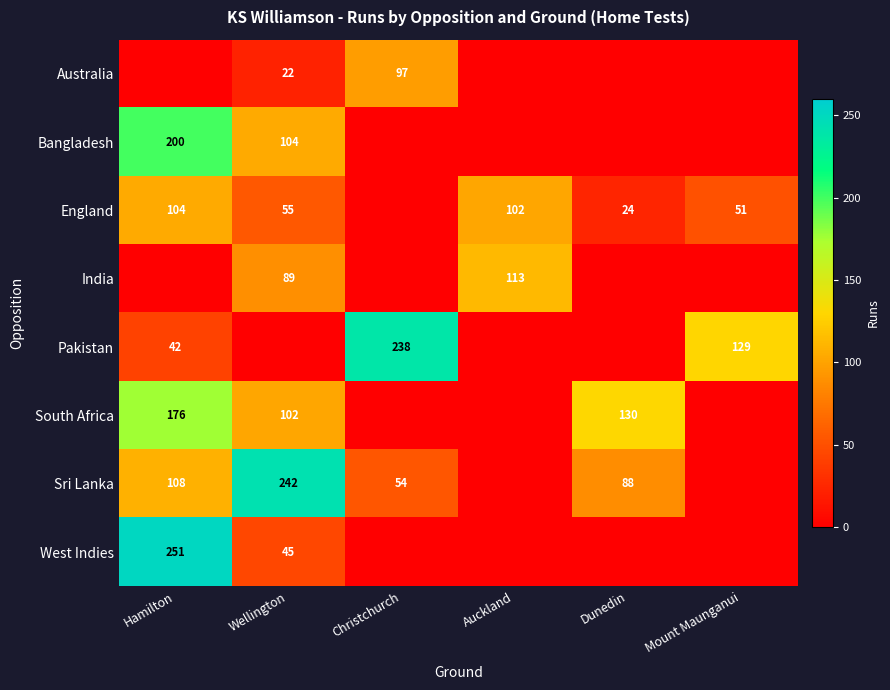

The value of Sri Lanka at Hamilton is 35. True or false?

False